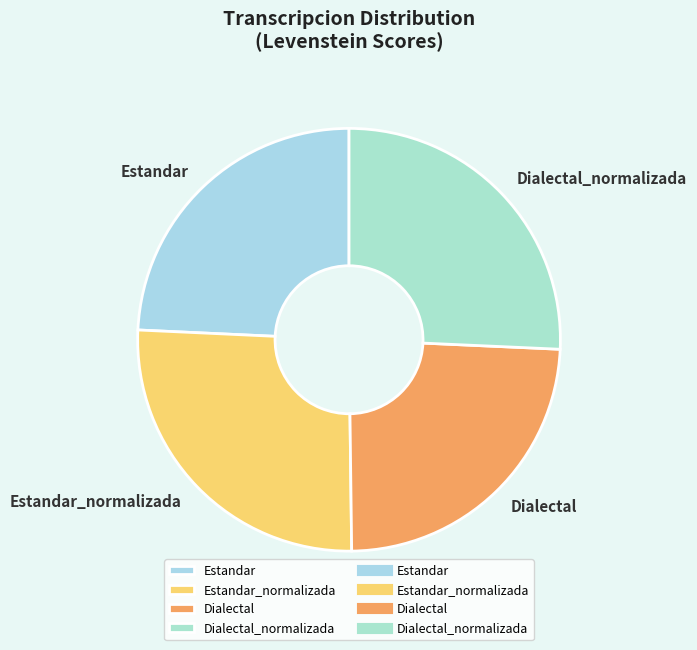

How many slices are in this pie chart?

4